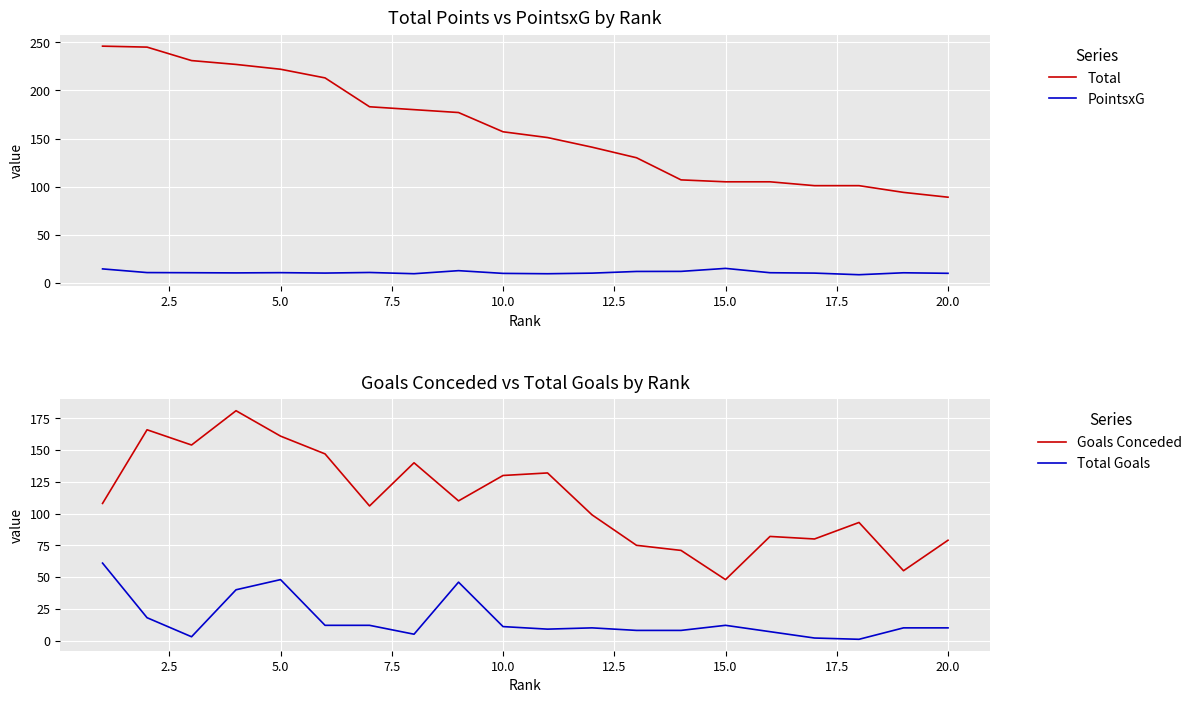

True or false: PointsxG and Total intersect in this chart.

False